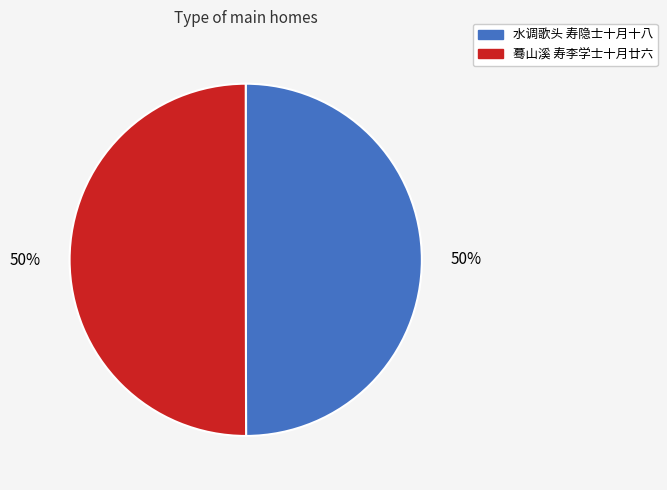

Approximately how many times larger is the value at 水调歌头 寿隐士十月十八 compared to 蓦山溪 寿李学士十月廿六?

1.0